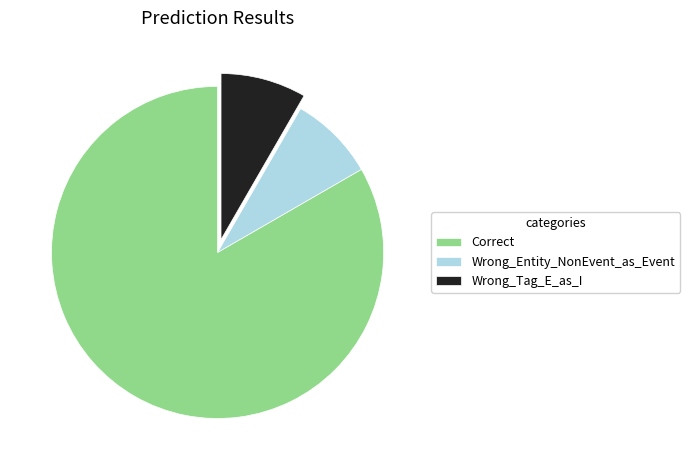

What is the largest slice in the pie chart?

Correct